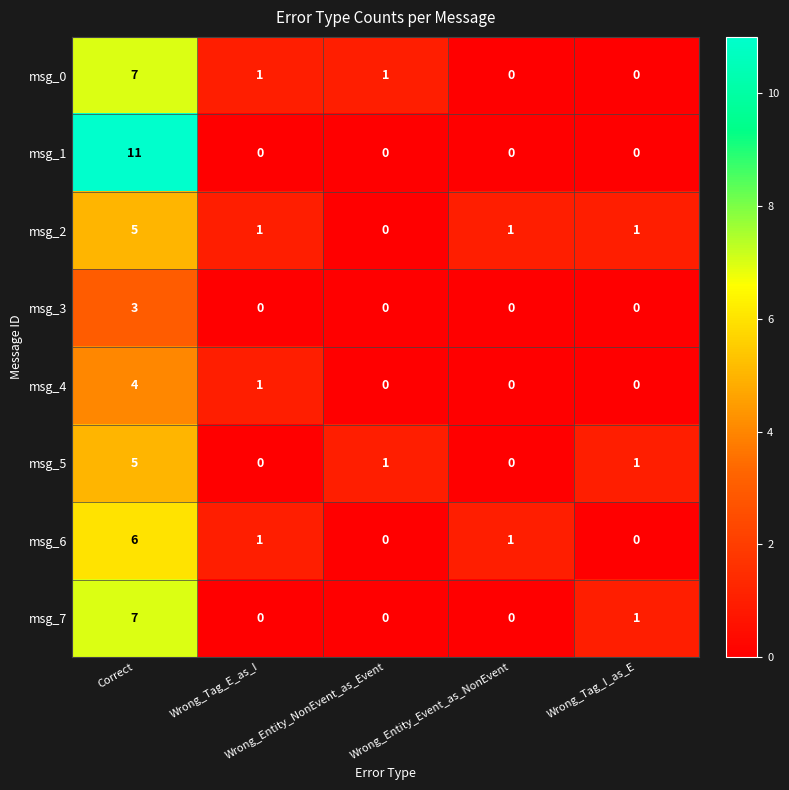

What is the sum of all msg_6 values?

8